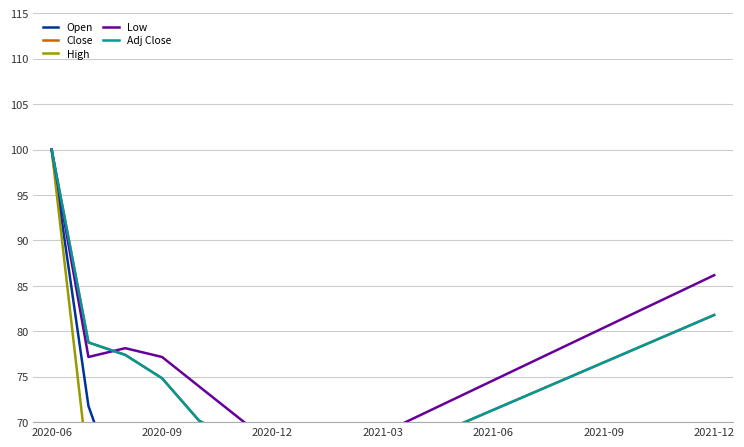

What is the average value of the High series?

54.6